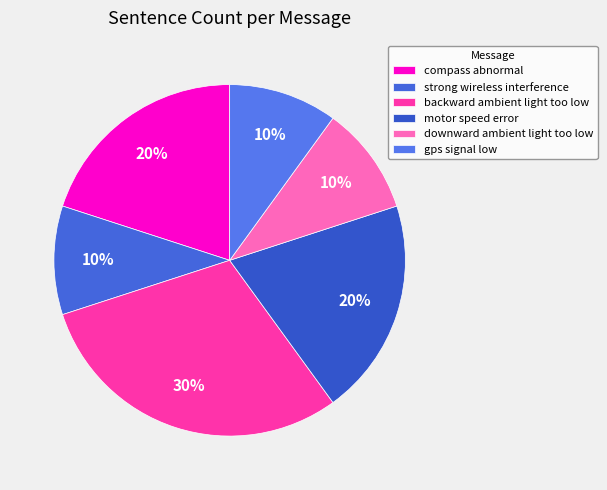

What percentage is the strong wireless interference slice, to the nearest percent?

10%